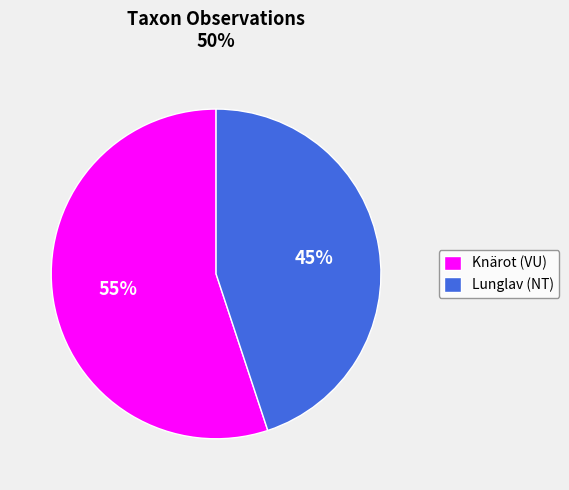

What is the ratio of the value at Lunglav (NT) to the value at Knärot (VU)?

0.8